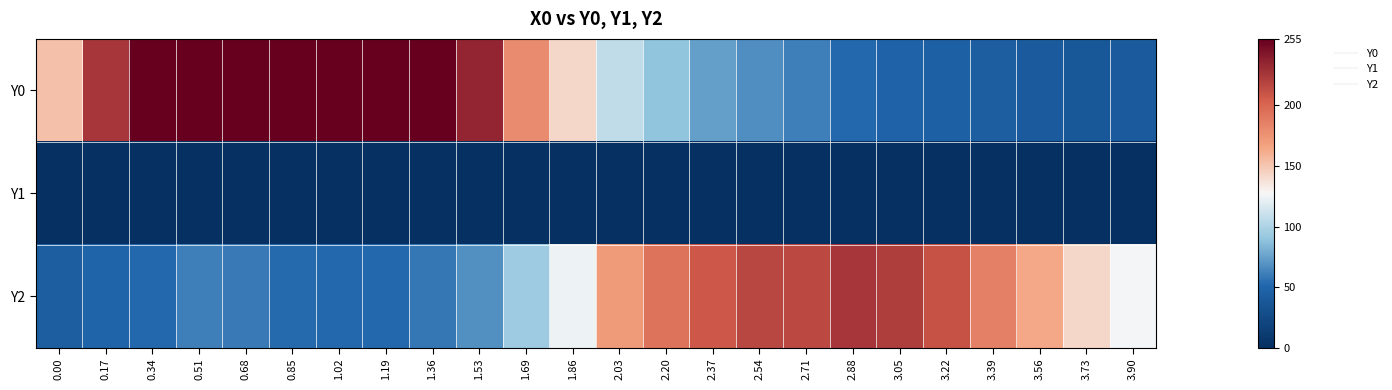

Which series has the largest total across all categories?

Y0